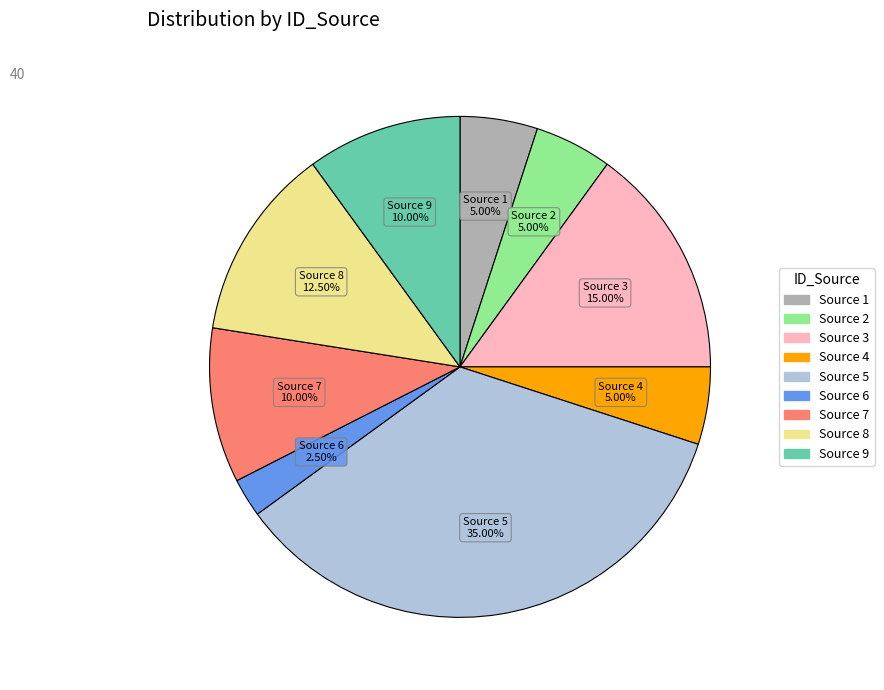

Which slice is the smallest?

Source 6